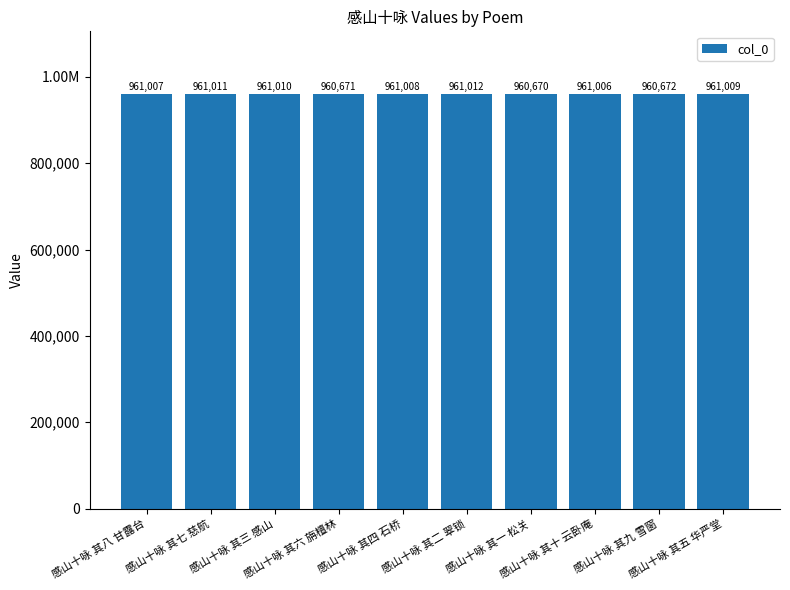

What is the sum of the values at 感山十咏 其五 华严堂 and 感山十咏 其二 翠锁?

1922021